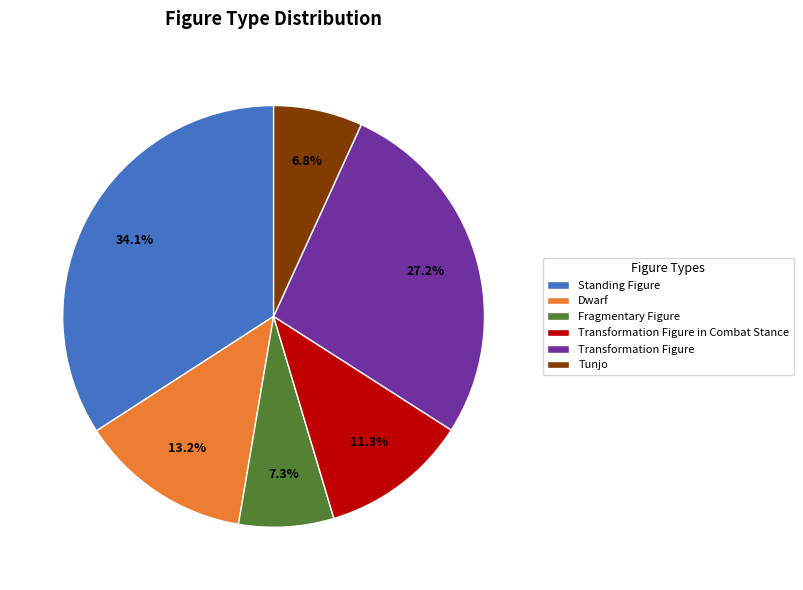

Is there a majority slice in this chart?

No